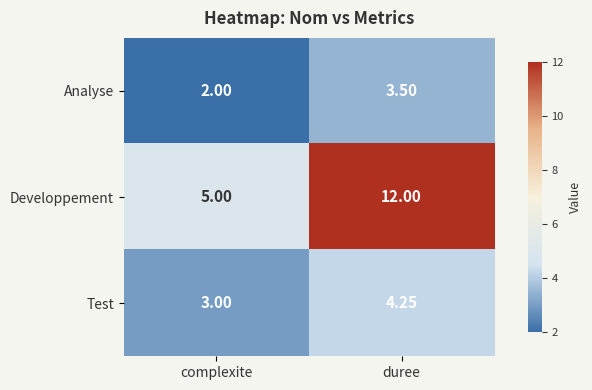

Rank the series by their maximum value, from lowest to highest.

Analyse, Test, Developpement